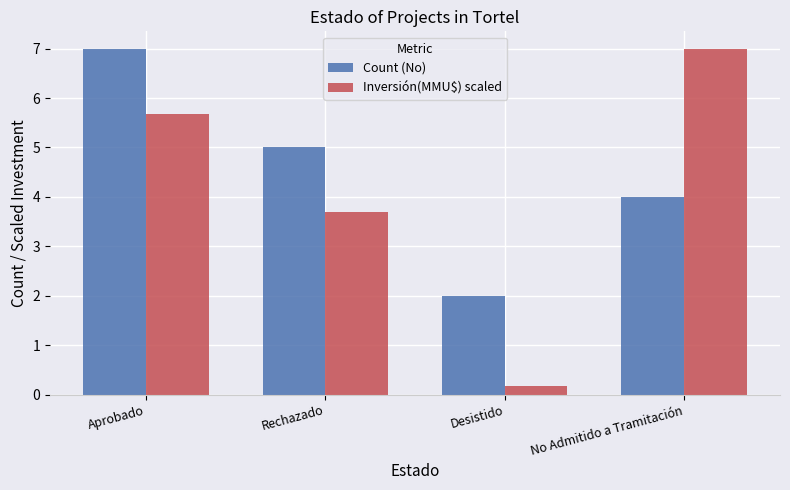

What is the sum of all Inversión(MMU$) scaled values?

16.5